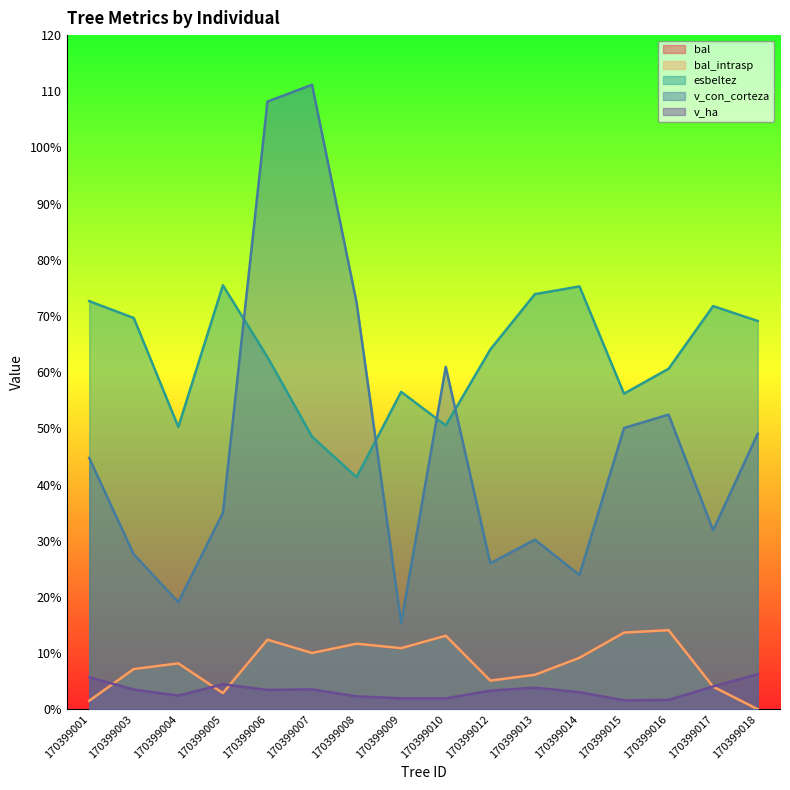

True or false: esbeltez and v_con_corteza cross at least once.

True